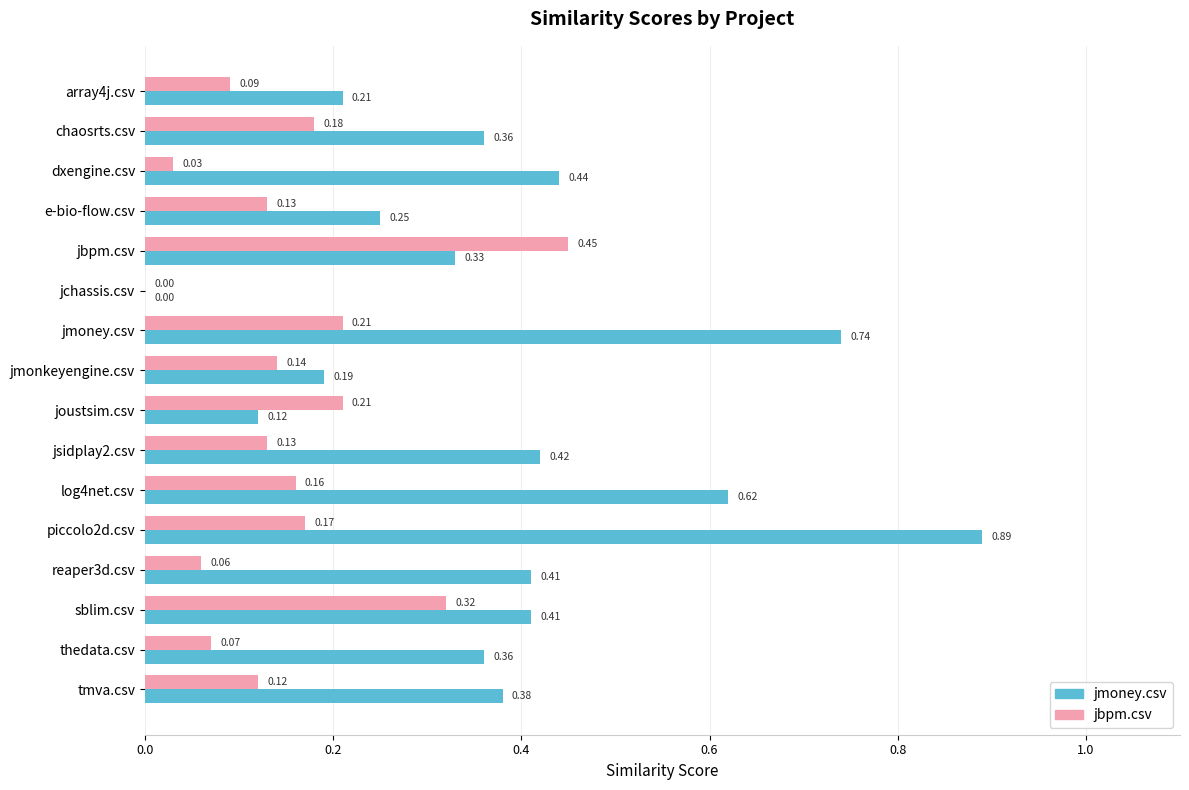

Where is jmoney.csv nearest to the value 0?

jchassis.csv